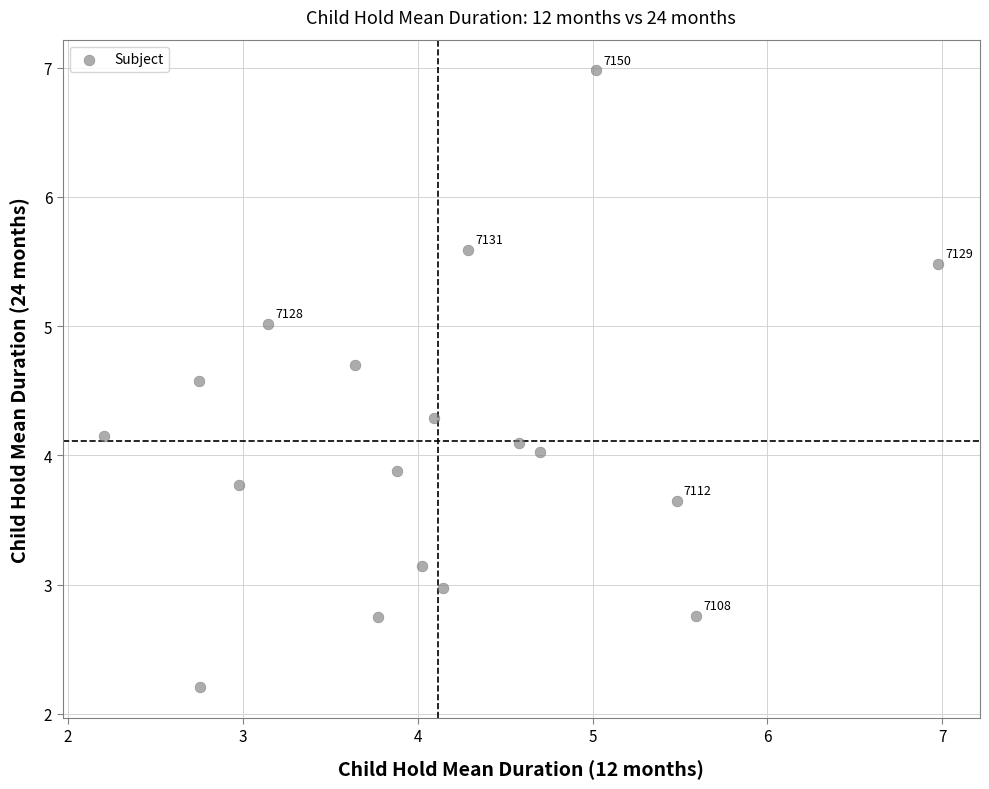

What is the range of Y values (max minus min)?

4.8